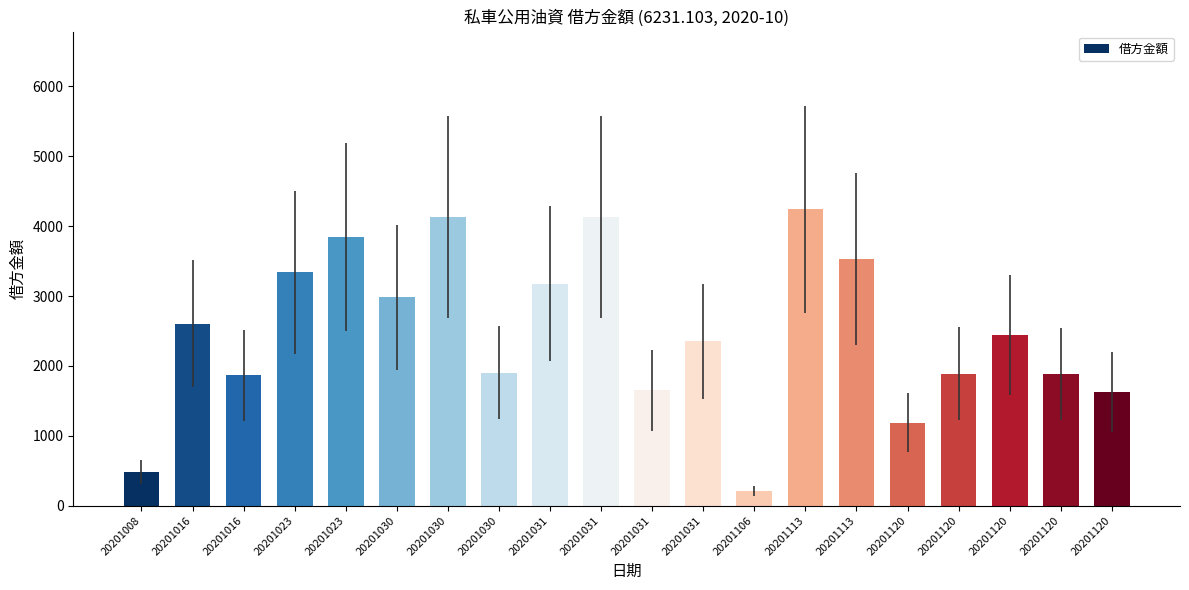

How many values are below 2445?

10